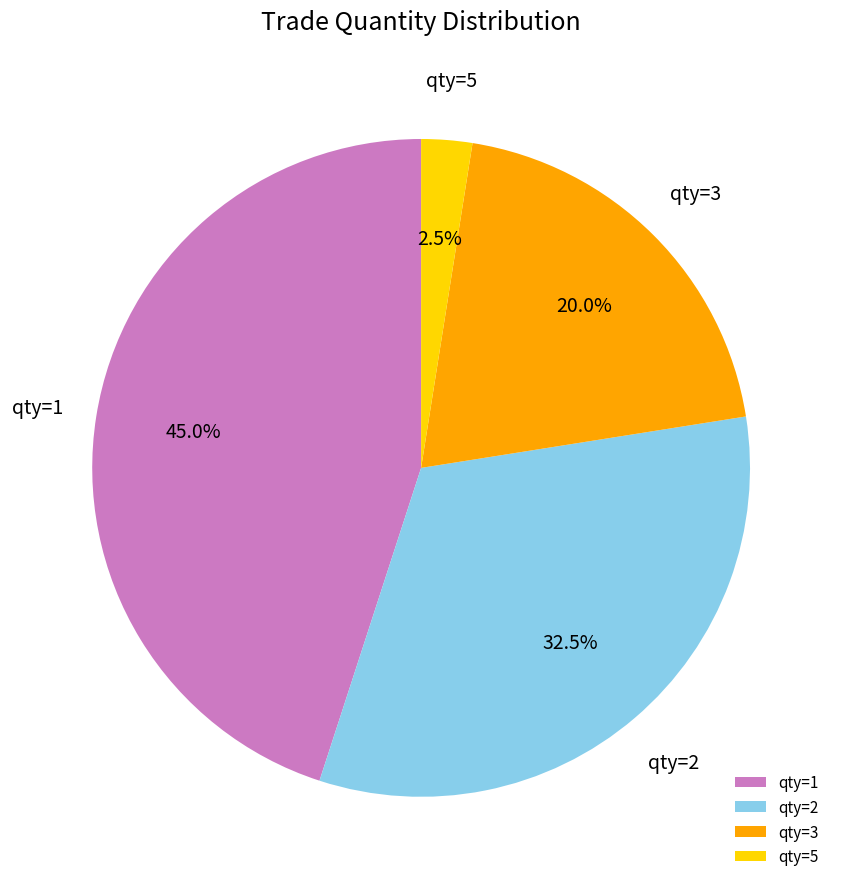

What is the total percentage of qty=2 and qty=1?

77.5%